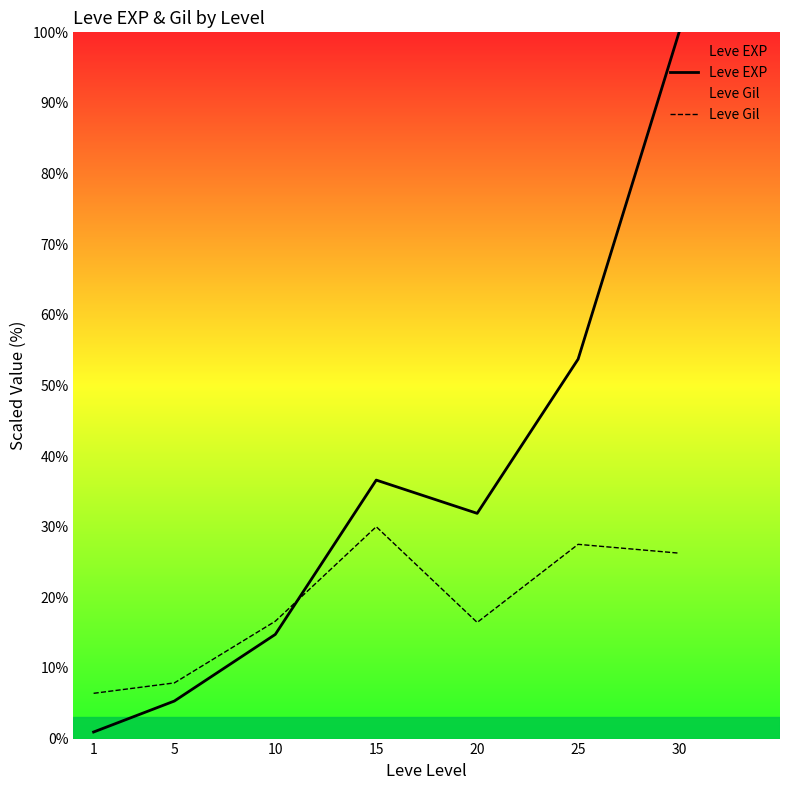

What is the difference between the second highest and minimum values in the Leve Gil series?

21.1